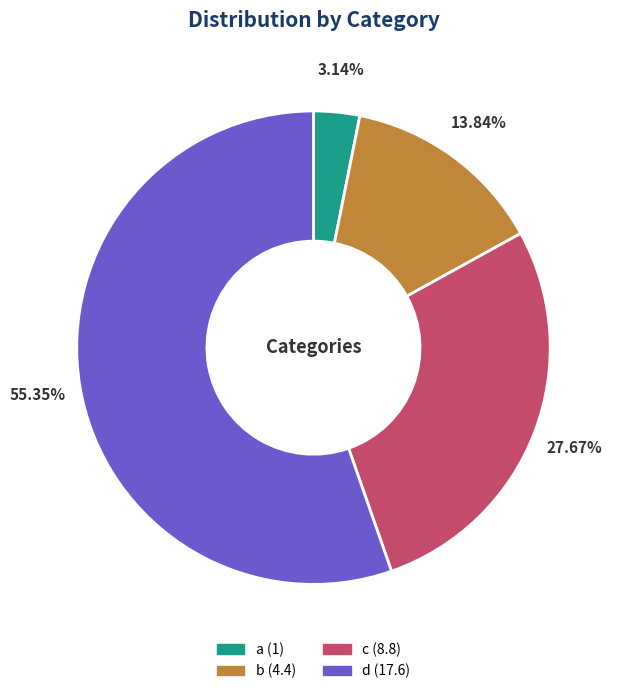

To the nearest percent, what is the difference between the largest and smallest slice percentages?

52%